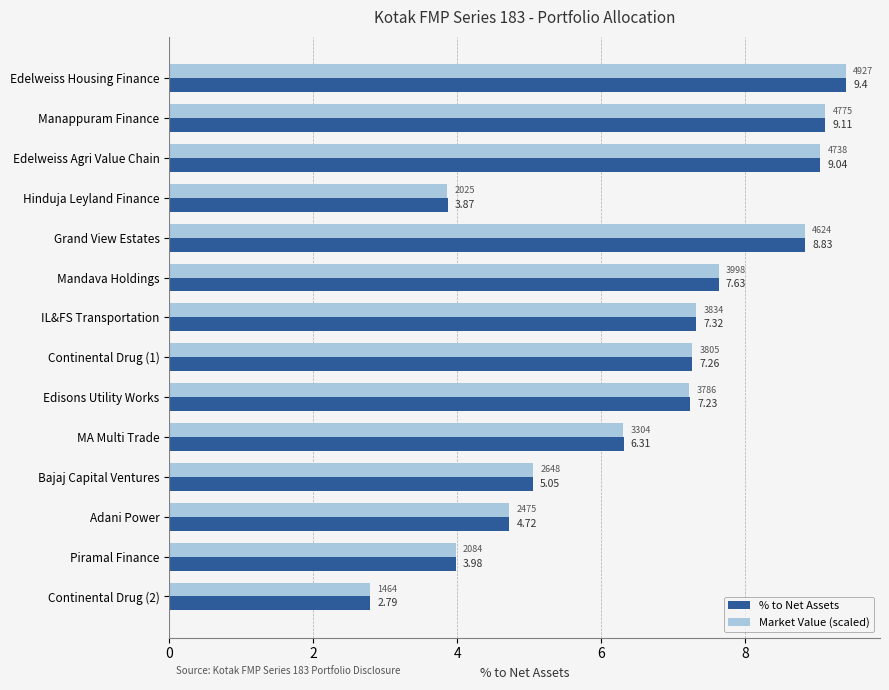

Which series has the largest total across all categories?

% to Net Assets